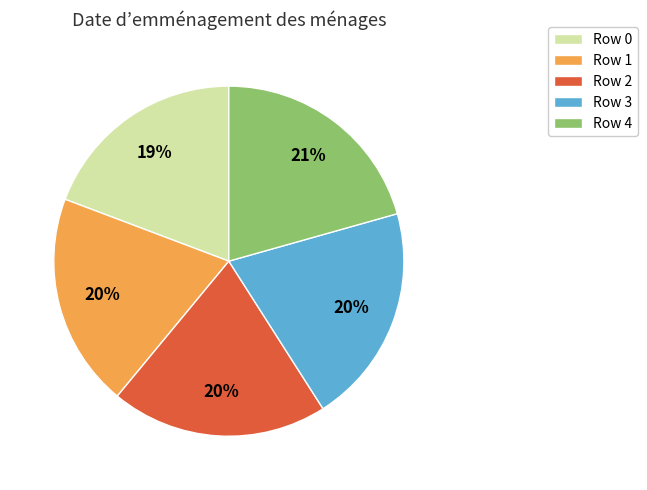

Is it true that Row 4 is 21% of the pie?

True